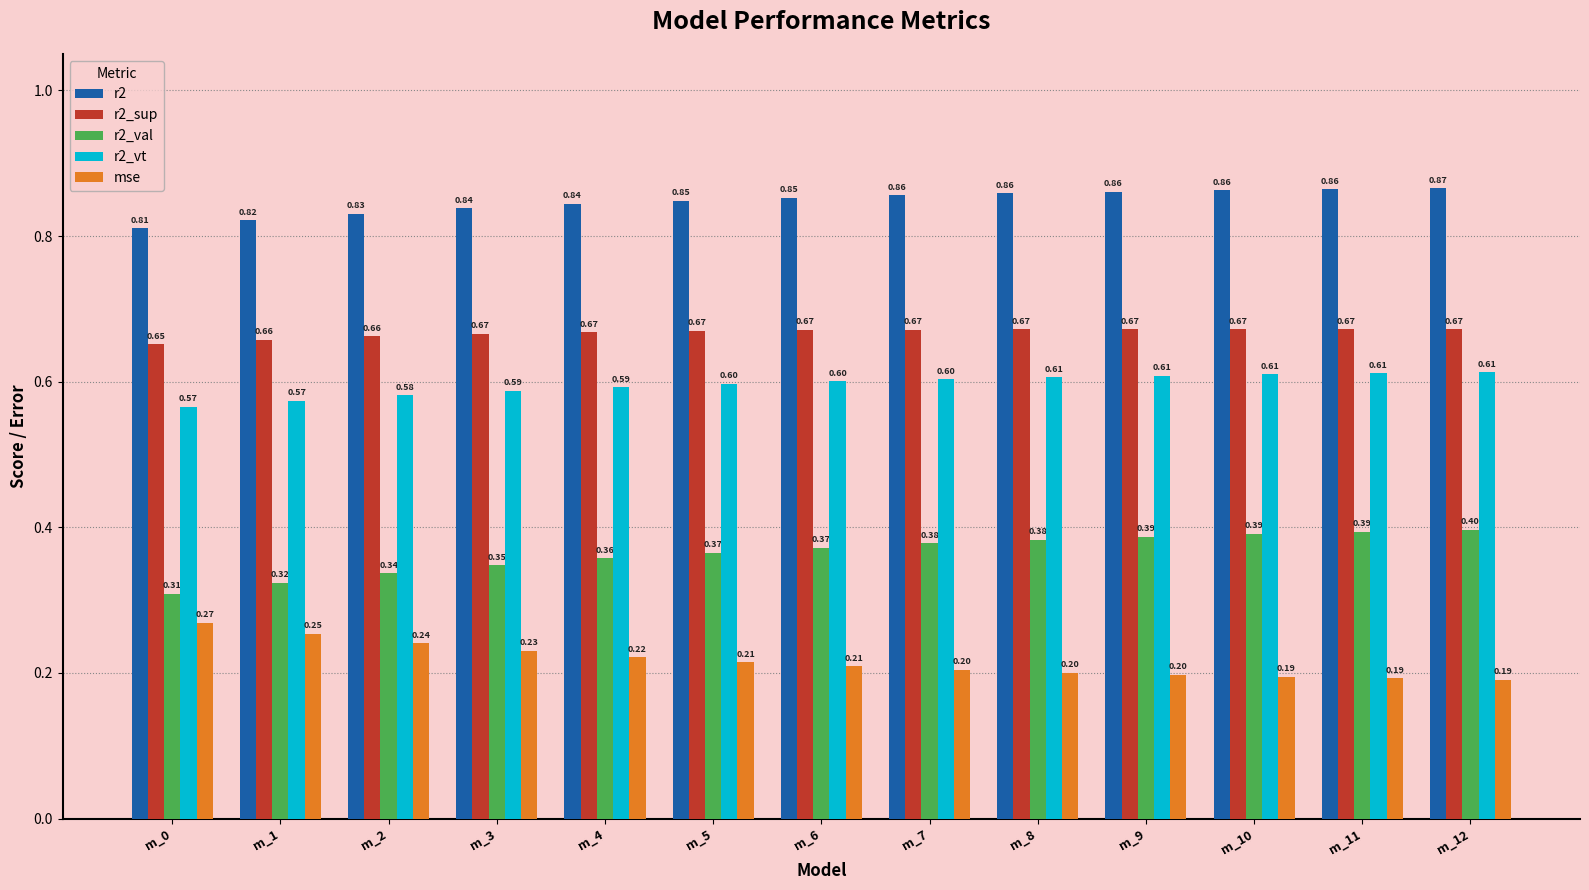

What is the sum of all r2 values?

11.0